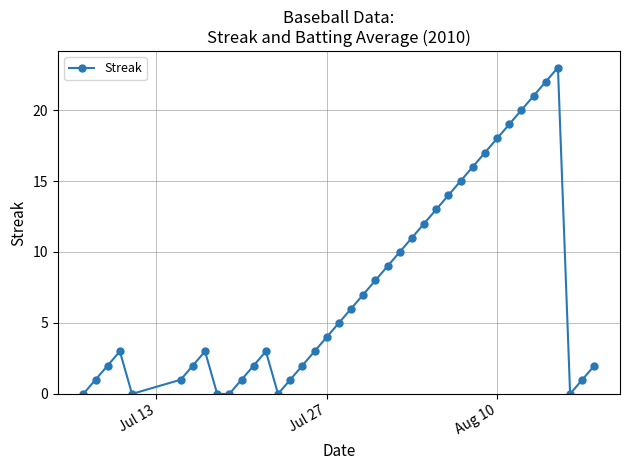

True or false: the data has more than 1 interior local peaks.

True